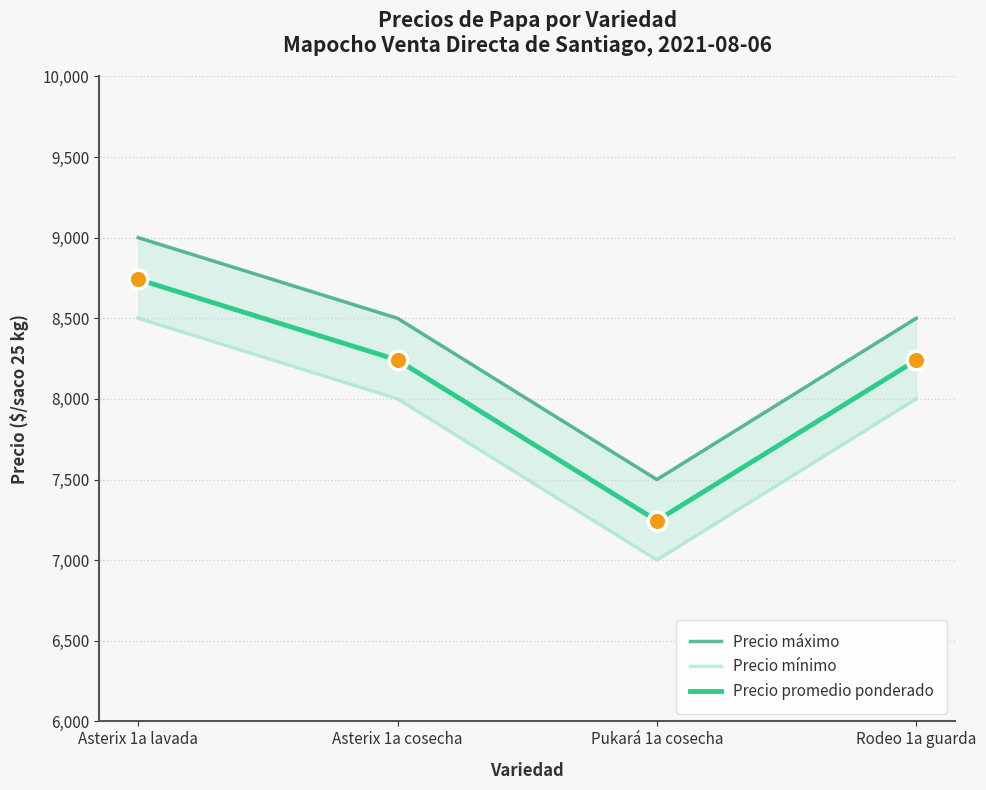

At how many categories does at least one series exceed 7755?

3